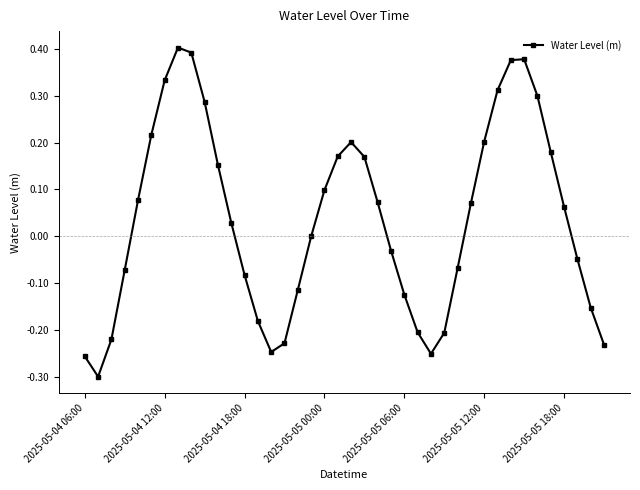

What is the sum of all values?

1.5